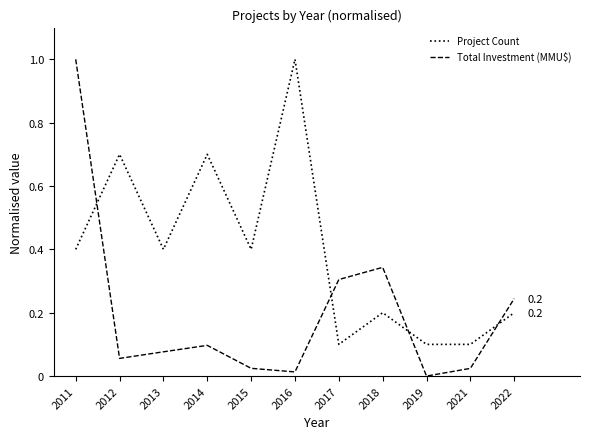

What is the maximum value for Project Count?

1.0